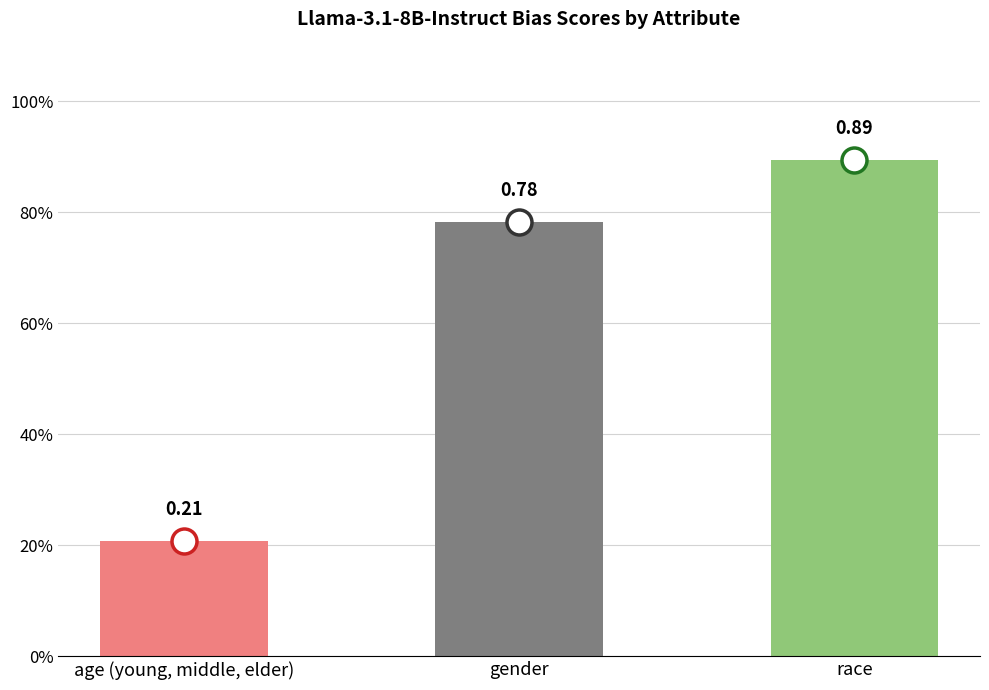

Which label corresponds to the smallest value in the chart?

age (young, middle, elder)